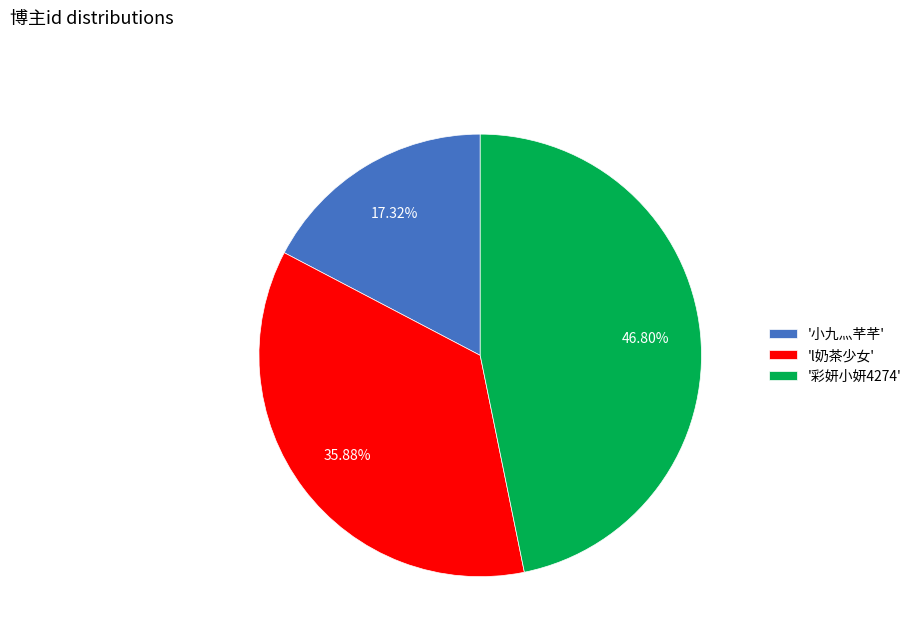

Which category has the biggest portion of the pie?

'彩妍小妍4274'